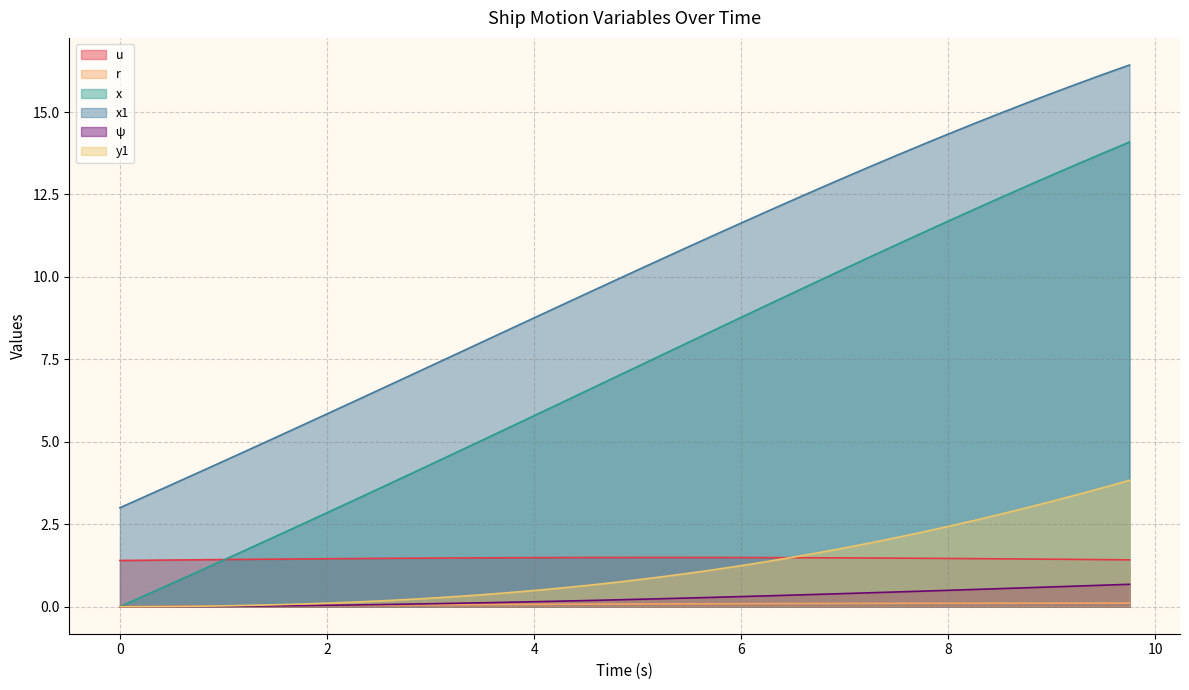

Reading left to right, list all the values displayed in this chart.

u: 0.0=1.4	0.25=1.4	0.5=1.4	0.75=1.4	1.0=1.4	1.25=1.4	1.5=1.4	1.75=1.4	2.0=1.5	2.25=1.5	2.5=1.5	2.75=1.5	3.0=1.5	3.25=1.5	3.5=1.5	3.75=1.5	4.0=1.5	4.25=1.5	4.5=1.5	4.75=1.5	5.0=1.5	5.25=1.5	5.5=1.5	5.75=1.5	6.0=1.5	6.25=1.5	6.5=1.5	6.75=1.5	7.0=1.5	7.25=1.5	7.5=1.5	7.75=1.5	8.0=1.5	8.25=1.5	8.5=1.5	8.75=1.4	9.0=1.4	9.25=1.4	9.5=1.4	9.75=1.4
r: 0.0=0.0	0.25=0.0	0.5=0.0	0.75=0.0	1.0=0.0	1.25=0.0	1.5=0.0	1.75=0.0	2.0=0.0	2.25=0.0	2.5=0.0	2.75=0.1	3.0=0.1	3.25=0.1	3.5=0.1	3.75=0.1	4.0=0.1	4.25=0.1	4.5=0.1	4.75=0.1	5.0=0.1	5.25=0.1	5.5=0.1	5.75=0.1	6.0=0.1	6.25=0.1	6.5=0.1	6.75=0.1	7.0=0.1	7.25=0.1	7.5=0.1	7.75=0.1	8.0=0.1	8.25=0.1	8.5=0.1	8.75=0.1	9.0=0.1	9.25=0.1	9.5=0.1	9.75=0.1
x: 0.0=0.0	0.25=0.3	0.5=0.7	0.75=1.1	1.0=1.4	1.25=1.8	1.5=2.1	1.75=2.5	2.0=2.8	2.25=3.2	2.5=3.6	2.75=3.9	3.0=4.3	3.25=4.7	3.5=5.0	3.75=5.4	4.0=5.8	4.25=6.2	4.5=6.5	4.75=6.9	5.0=7.3	5.25=7.7	5.5=8.0	5.75=8.4	6.0=8.8	6.25=9.1	6.5=9.5	6.75=9.9	7.0=10.2	7.25=10.6	7.5=11.0	7.75=11.3	8.0=11.7	8.25=12.0	8.5=12.4	8.75=12.7	9.0=13.1	9.25=13.4	9.5=13.8	9.75=14.1
x1: 0.0=3.0	0.25=3.4	0.5=3.7	0.75=4.1	1.0=4.4	1.25=4.8	1.5=5.1	1.75=5.5	2.0=5.8	2.25=6.2	2.5=6.6	2.75=6.9	3.0=7.3	3.25=7.7	3.5=8.0	3.75=8.4	4.0=8.8	4.25=9.1	4.5=9.5	4.75=9.8	5.0=10.2	5.25=10.6	5.5=10.9	5.75=11.3	6.0=11.6	6.25=12.0	6.5=12.3	6.75=12.7	7.0=13.0	7.25=13.4	7.5=13.7	7.75=14.0	8.0=14.3	8.25=14.6	8.5=15.0	8.75=15.3	9.0=15.6	9.25=15.9	9.5=16.1	9.75=16.4
psi: 0.0=0.0	0.25=0.0	0.5=0.0	0.75=0.0	1.0=0.0	1.25=0.0	1.5=0.0	1.75=0.0	2.0=0.0	2.25=0.1	2.5=0.1	2.75=0.1	3.0=0.1	3.25=0.1	3.5=0.1	3.75=0.1	4.0=0.1	4.25=0.2	4.5=0.2	4.75=0.2	5.0=0.2	5.25=0.2	5.5=0.3	5.75=0.3	6.0=0.3	6.25=0.3	6.5=0.4	6.75=0.4	7.0=0.4	7.25=0.4	7.5=0.4	7.75=0.5	8.0=0.5	8.25=0.5	8.5=0.5	8.75=0.6	9.0=0.6	9.25=0.6	9.5=0.7	9.75=0.7
y1: 0.0=0.0	0.25=0.0	0.5=0.0	0.75=0.0	1.0=0.0	1.25=0.0	1.5=0.1	1.75=0.1	2.0=0.1	2.25=0.1	2.5=0.2	2.75=0.2	3.0=0.3	3.25=0.3	3.5=0.4	3.75=0.4	4.0=0.5	4.25=0.6	4.5=0.6	4.75=0.7	5.0=0.8	5.25=0.9	5.5=1.0	5.75=1.1	6.0=1.2	6.25=1.4	6.5=1.5	6.75=1.6	7.0=1.8	7.25=1.9	7.5=2.1	7.75=2.3	8.0=2.4	8.25=2.6	8.5=2.8	8.75=3.0	9.0=3.2	9.25=3.4	9.5=3.6	9.75=3.8